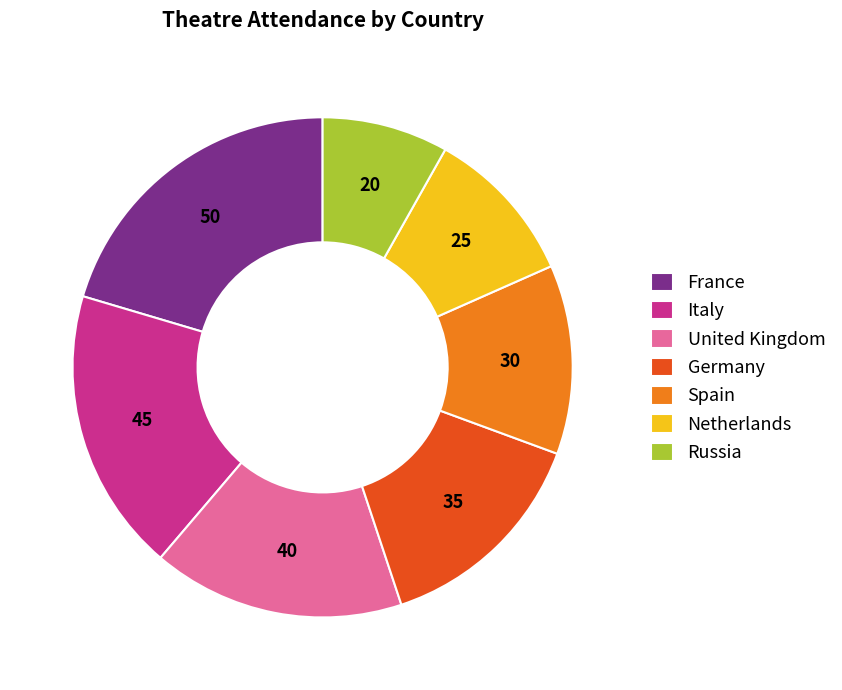

Combined, do France and Spain account for over 50%?

No